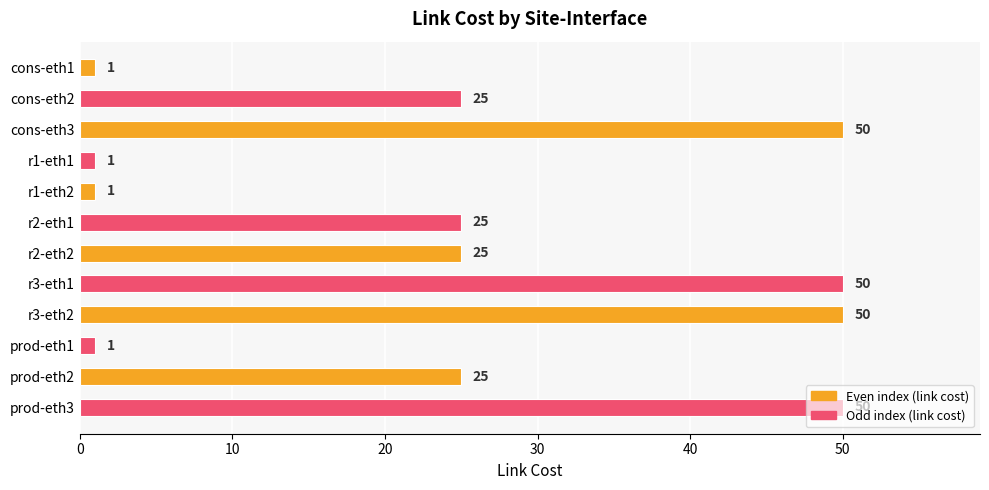

What is the label of the 6th bar from the top?

r2-eth1